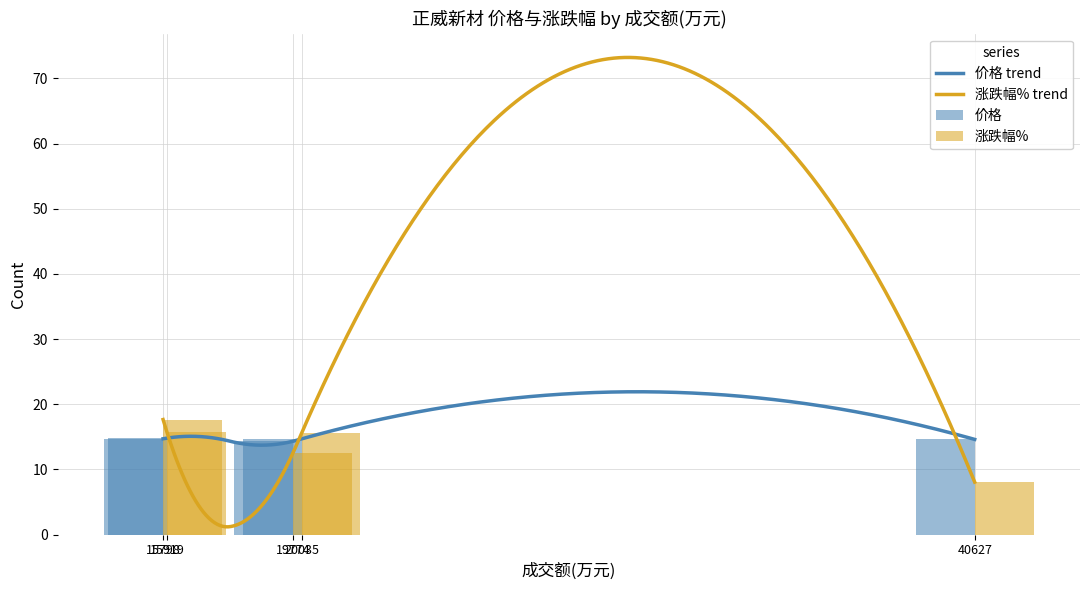

What is the value of the 涨跌幅% bar at the 1st from the left?

15.7